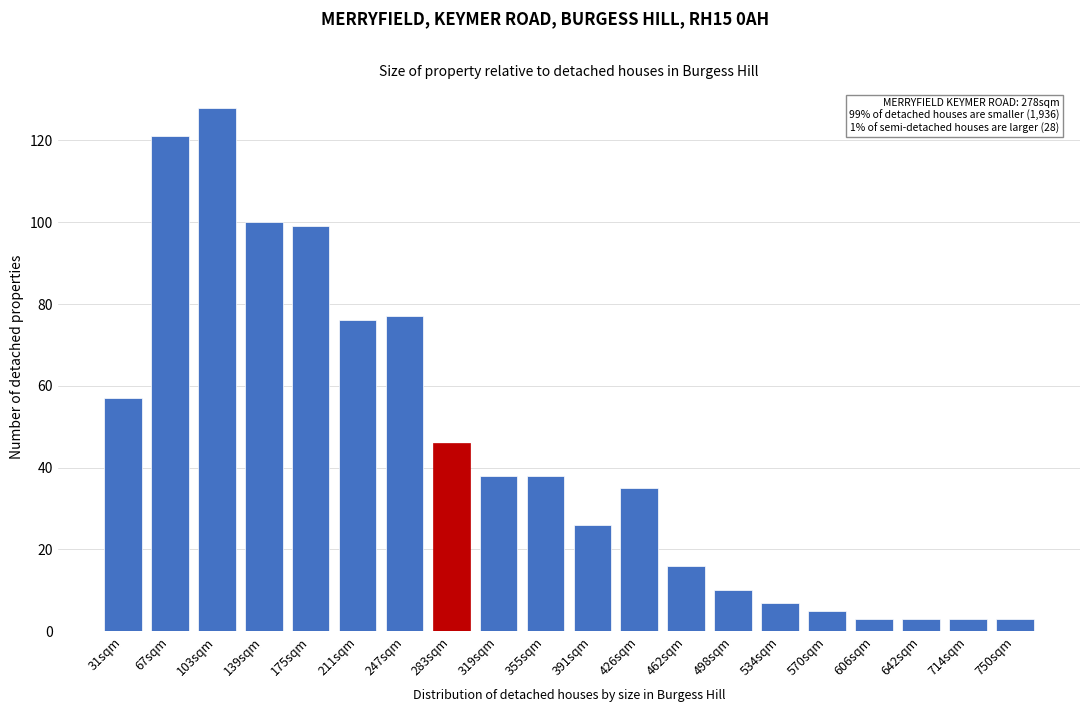

Reading left to right, extract all data points from this chart.

57	121	128	100	99	76	77	46	38	38	26	35	16	10	7	5	3	3	3	3